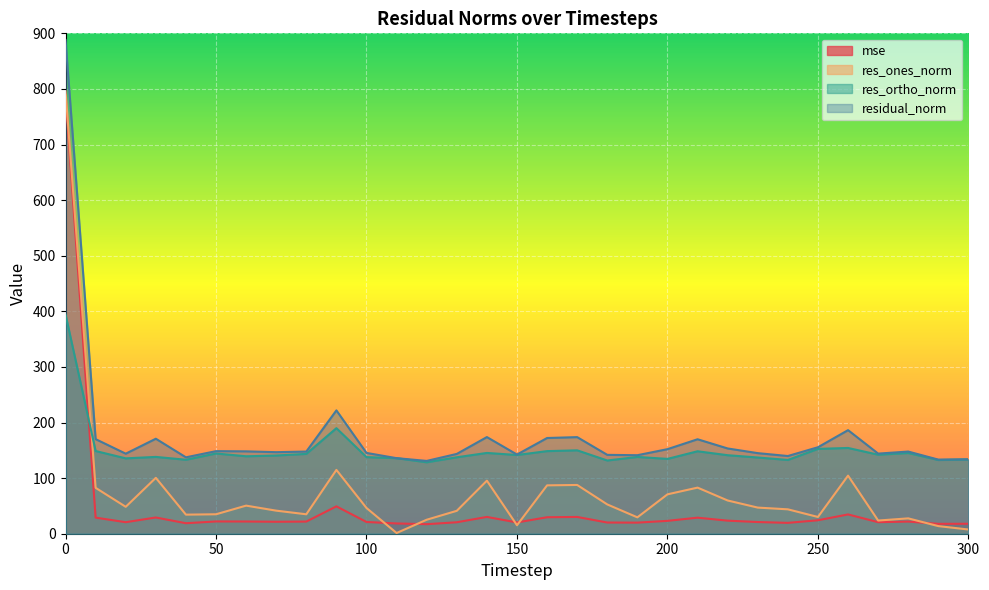

Where is the first local maximum for residual_norm?

30